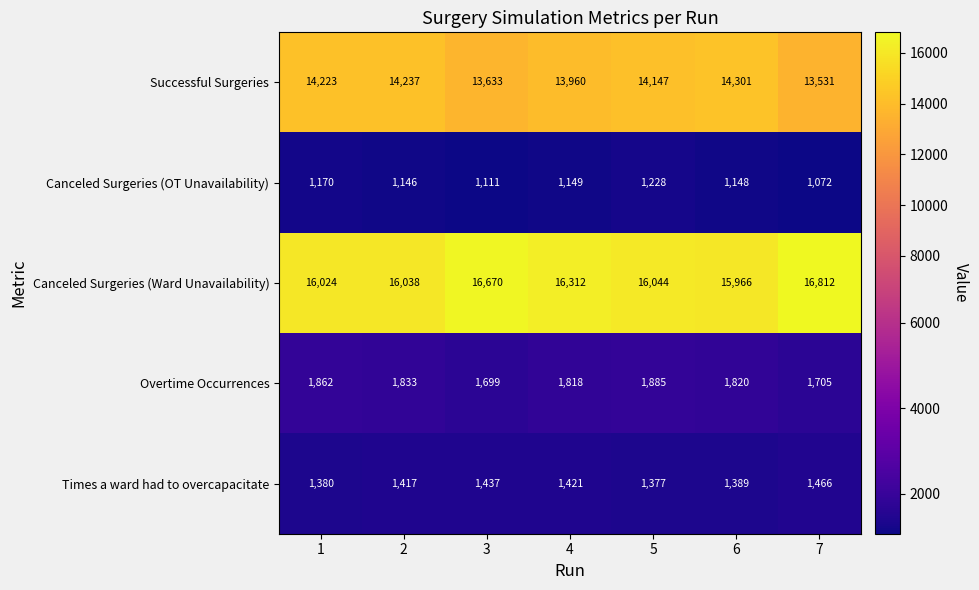

The value of Successful Surgeries at 6 is 14301. True or false?

True